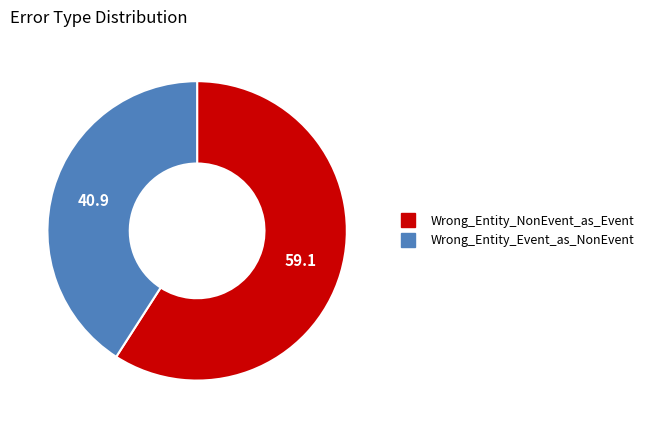

Count the number of slices in the pie.

2